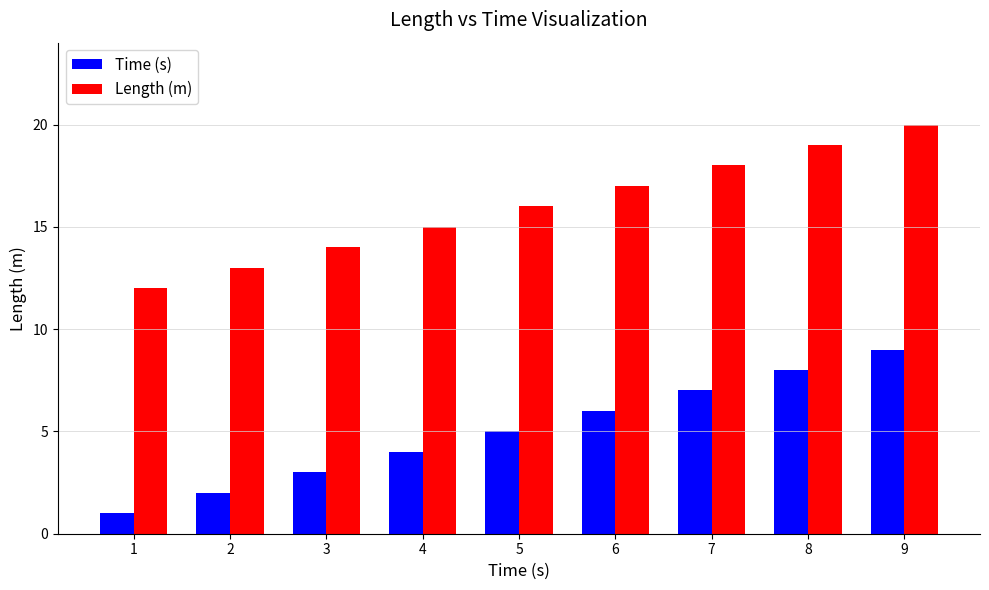

Rank the categories by Time (s) value from highest to lowest.

9, 8, 7, 6, 5, 4, 3, 2, 1